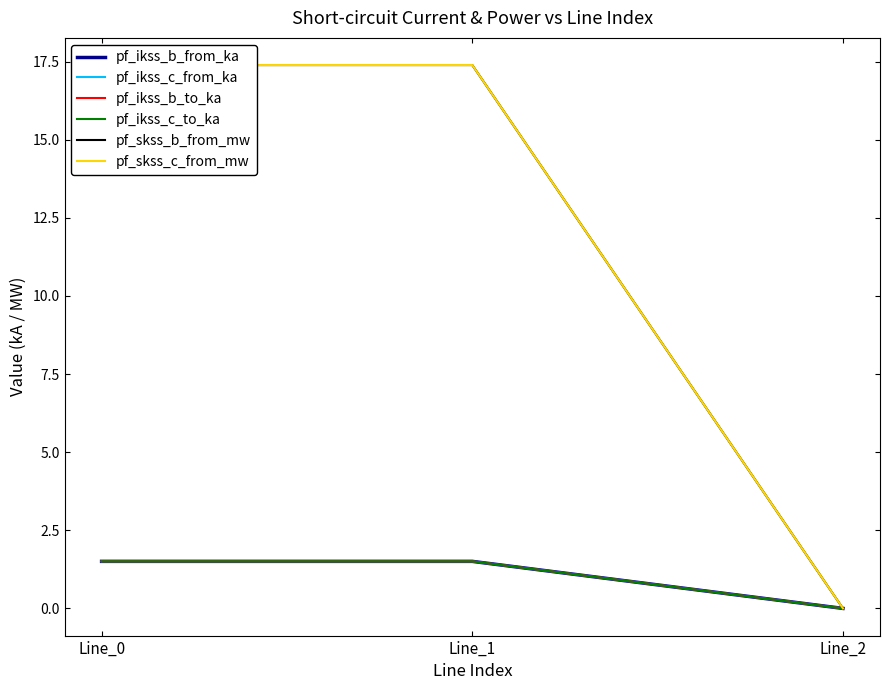

Does the chart have visible grid lines?

No